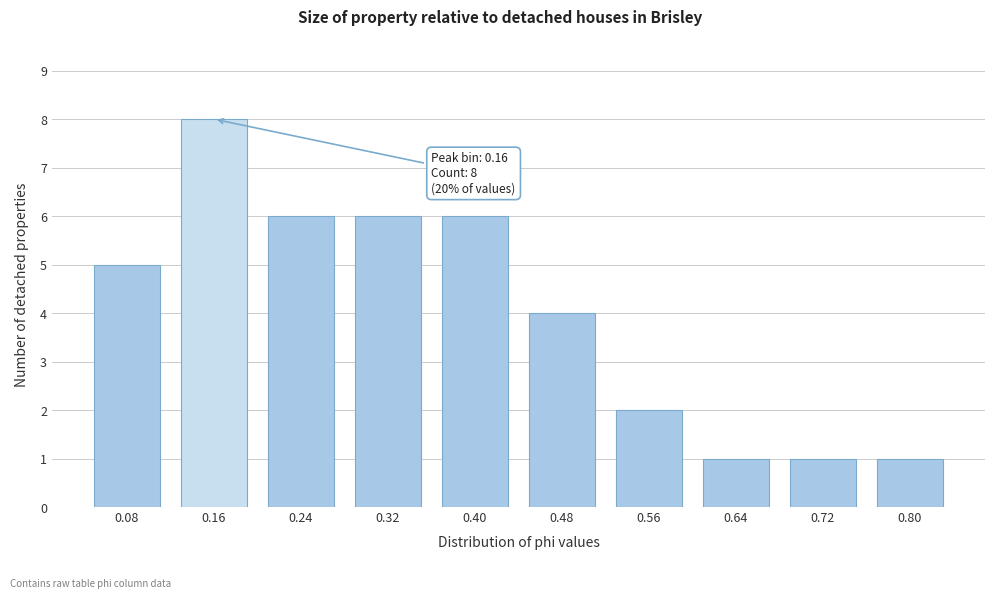

Reading right to left, list all the values displayed in this chart.

0.80=1	0.72=1	0.64=1	0.56=2	0.48=4	0.40=6	0.32=6	0.24=6	0.16=8	0.08=5